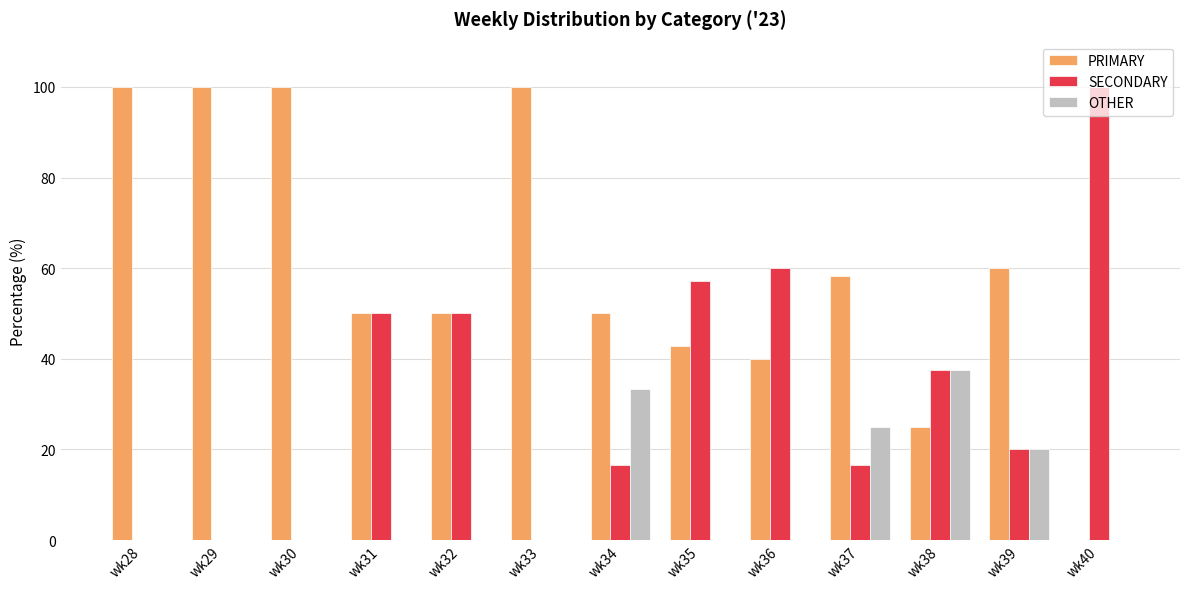

How many groups of bars are there?

13